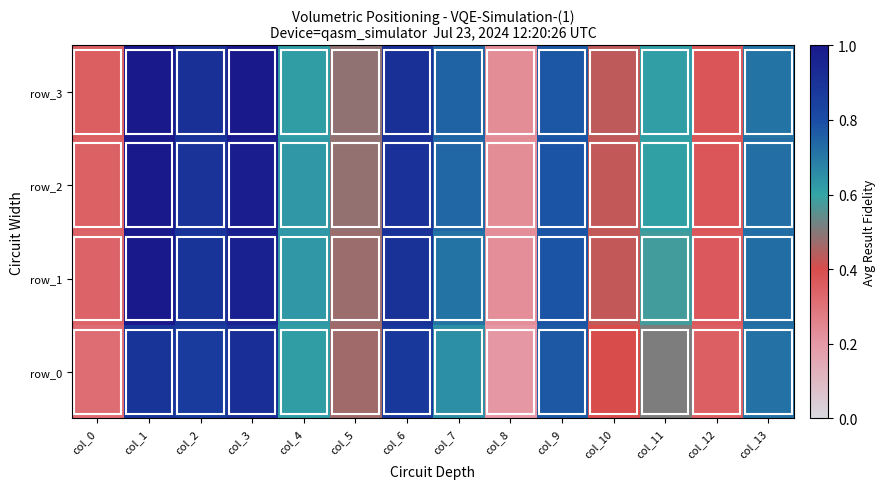

List the series in order of their peak value, lowest first.

row_0, row_3, row_1, row_2